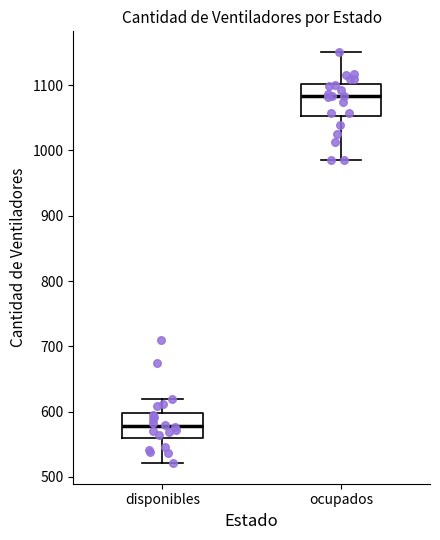

Which box has the lowest median line?

disponibles